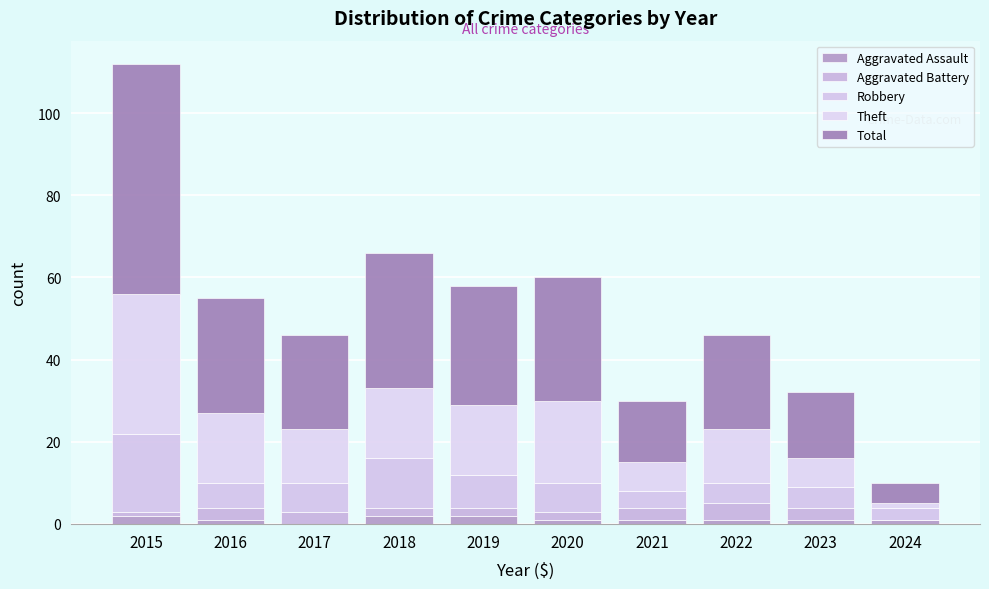

True or false: Total has a value of 4 at 2021.

False